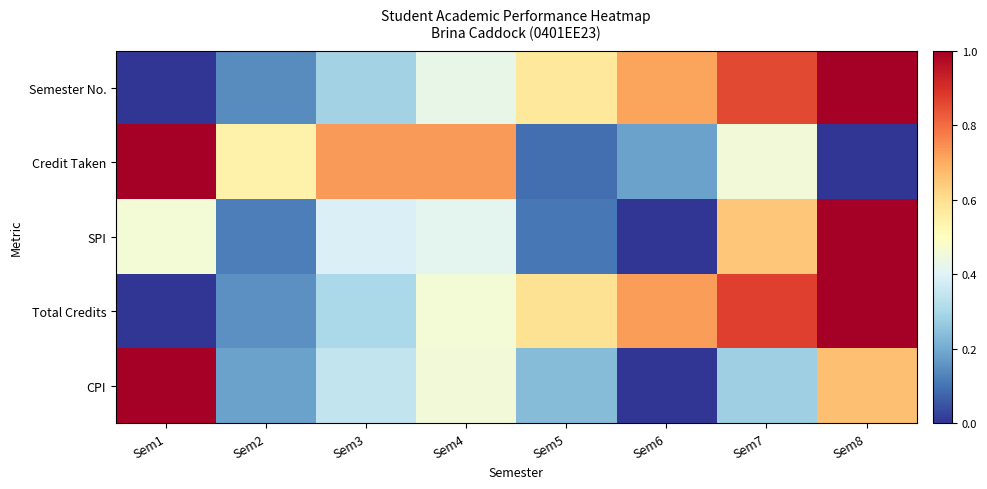

Reading left to right, extract all data points from this chart.

Semester No.: Sem1=0.0	Sem2=0.1	Sem3=0.3	Sem4=0.4	Sem5=0.6	Sem6=0.7	Sem7=0.9	Sem8=1.0
Credit Taken: Sem1=1.0	Sem2=0.5	Sem3=0.7	Sem4=0.7	Sem5=0.1	Sem6=0.2	Sem7=0.5	Sem8=0.0
SPI: Sem1=0.5	Sem2=0.1	Sem3=0.4	Sem4=0.4	Sem5=0.1	Sem6=0.0	Sem7=0.7	Sem8=1.0
Total Credits: Sem1=0.0	Sem2=0.1	Sem3=0.3	Sem4=0.5	Sem5=0.6	Sem6=0.7	Sem7=0.9	Sem8=1.0
CPI: Sem1=1.0	Sem2=0.2	Sem3=0.3	Sem4=0.5	Sem5=0.2	Sem6=0.0	Sem7=0.3	Sem8=0.7